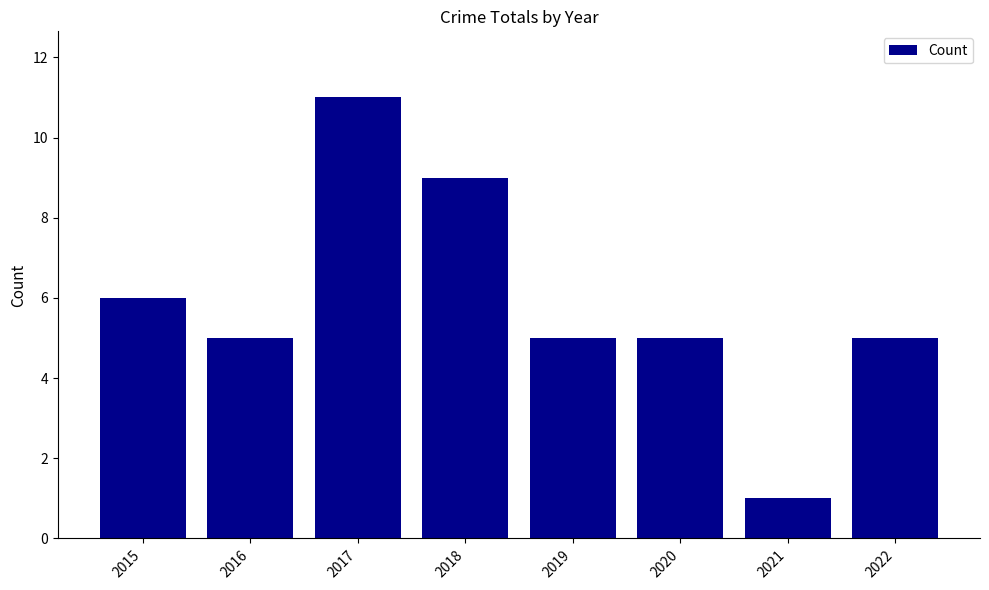

What is the difference between the maximum and second lowest values?

6